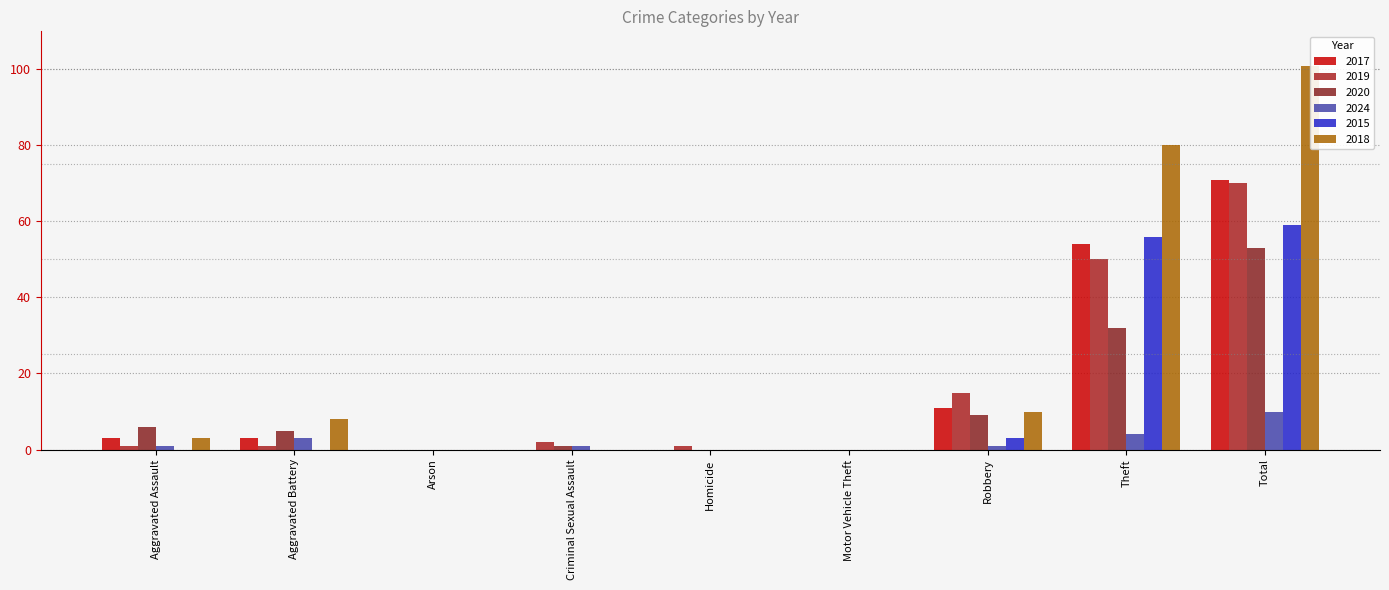

Where is 2019 nearest to the value 35?

Theft